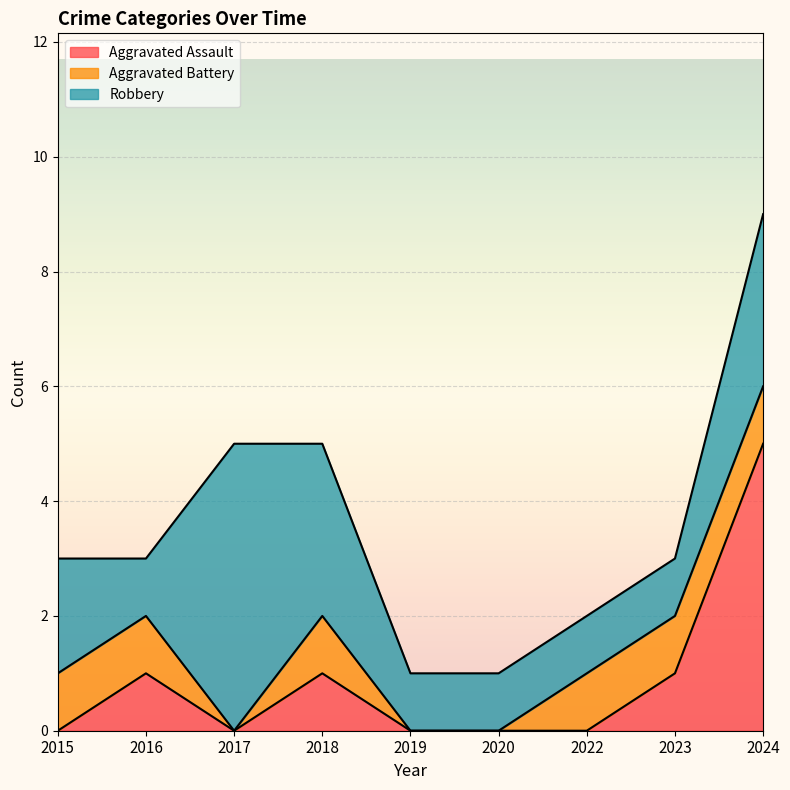

Between 2019 and 2024, which series saw the biggest shift?

Aggravated Assault